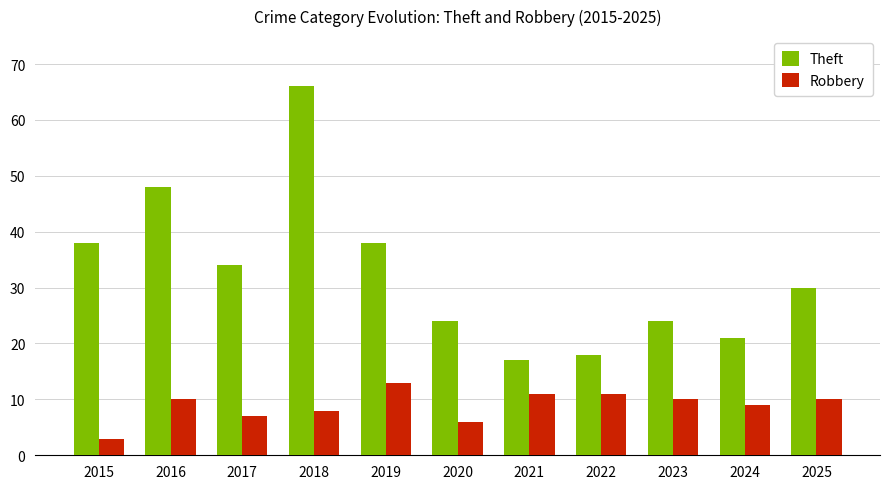

The value of Theft at 2022 is 18. True or false?

True